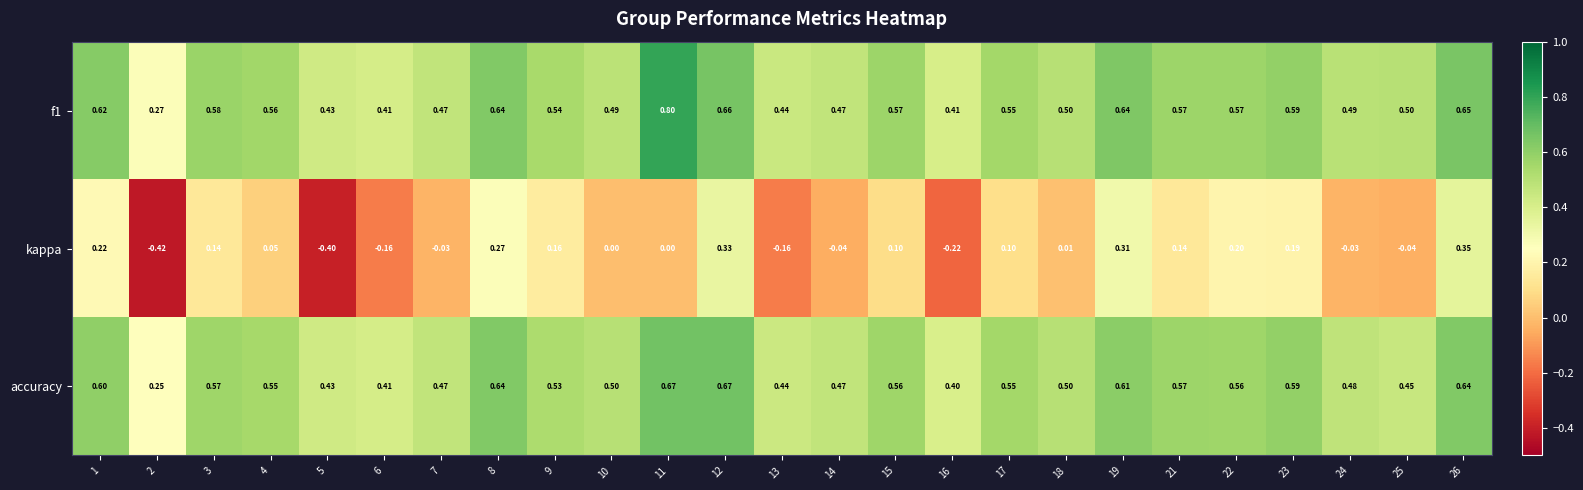

Is the value of kappa at 19 greater than the value of f1 at 5?

No